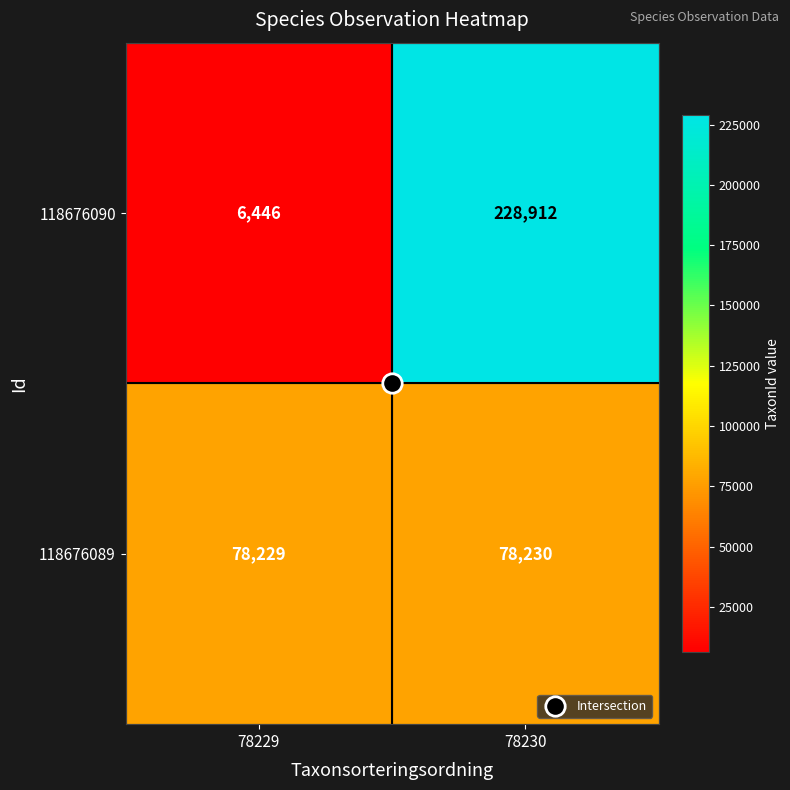

What is the total value across all series at 78230?

307142